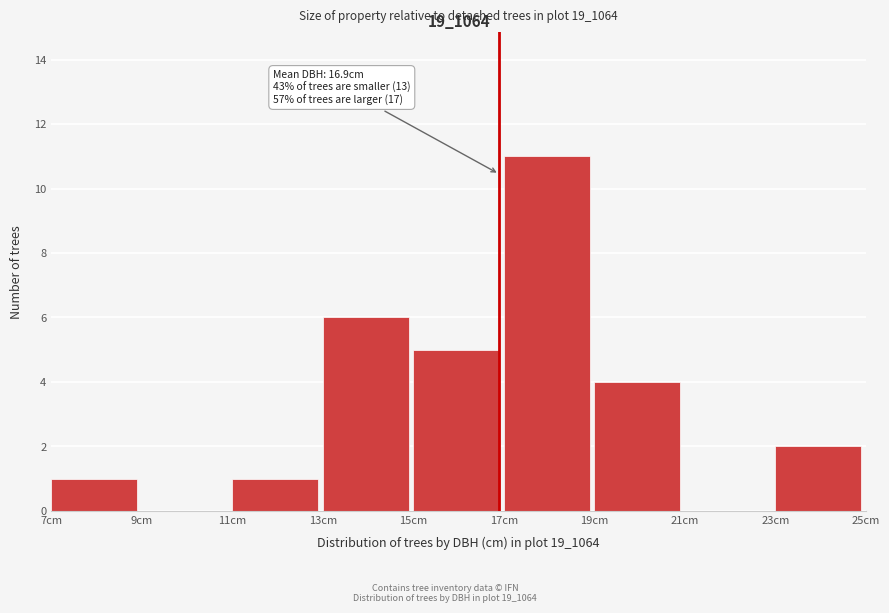

Which range on the x-axis has the tallest bar?

17 to 19